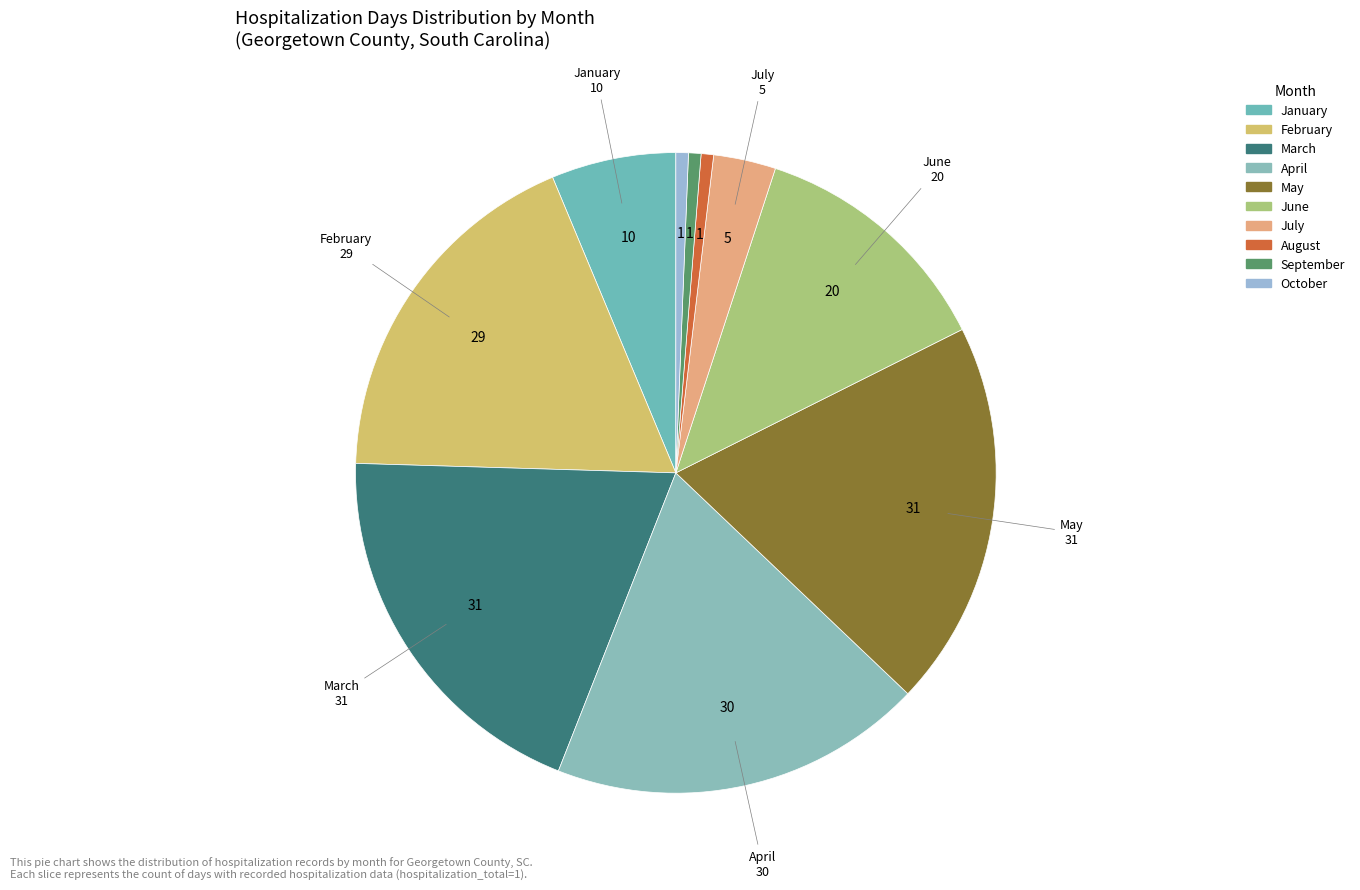

How many slices are in this pie chart?

10